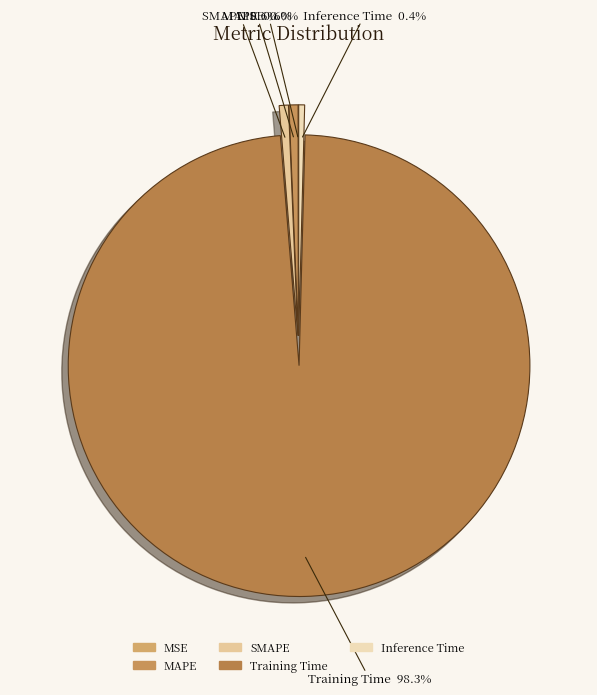

Which has a higher value, Training Time or MAPE?

Training Time